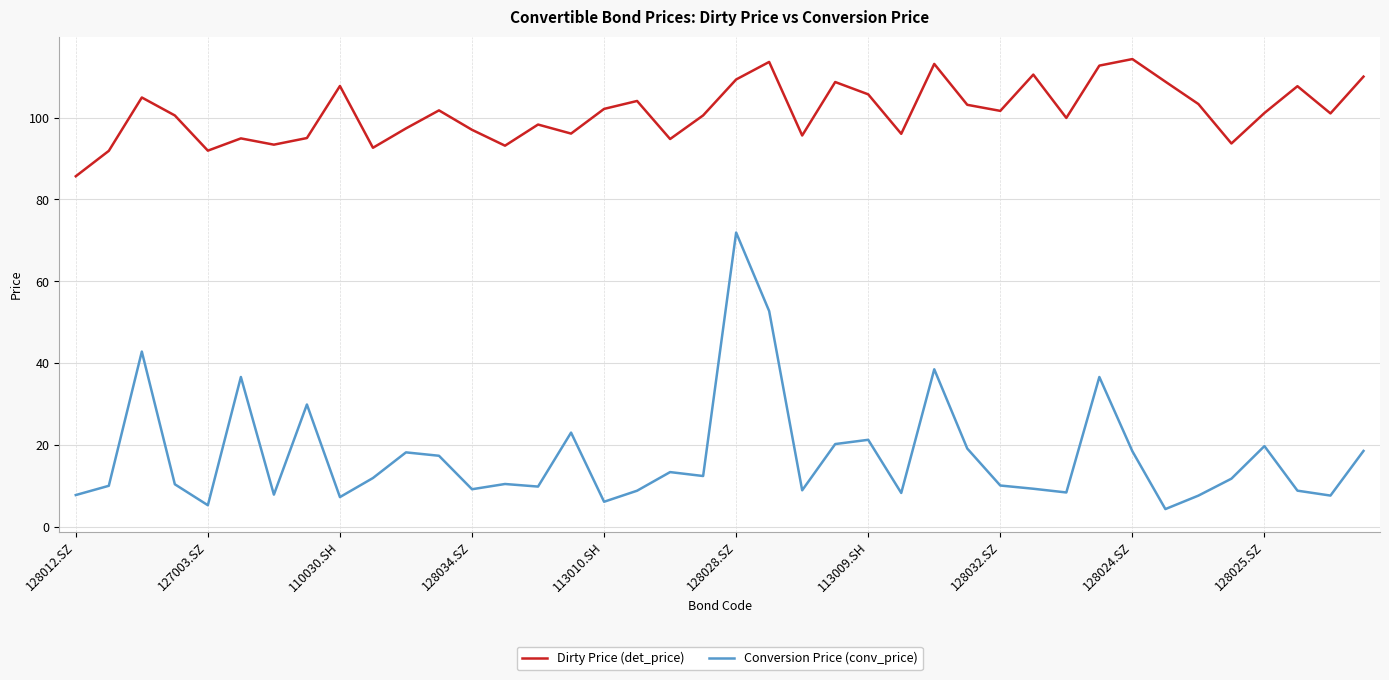

What is the difference between the maximum and minimum values in the Dirty Price (det_price) series?

28.6